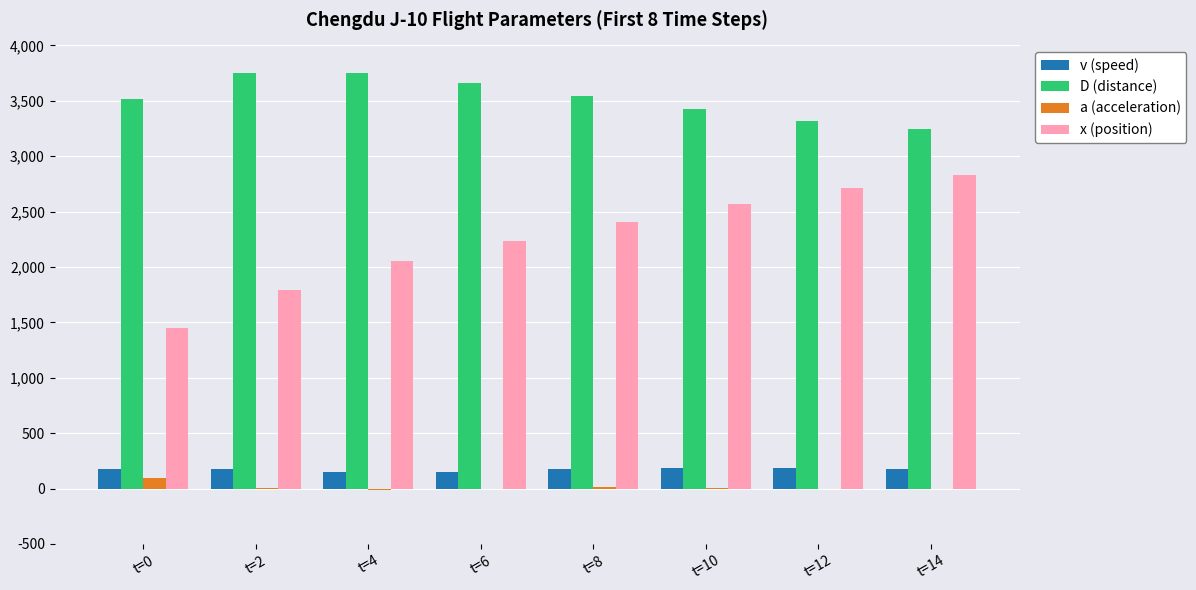

True or false: v (speed) has a value of 174.9 at t=0.

True